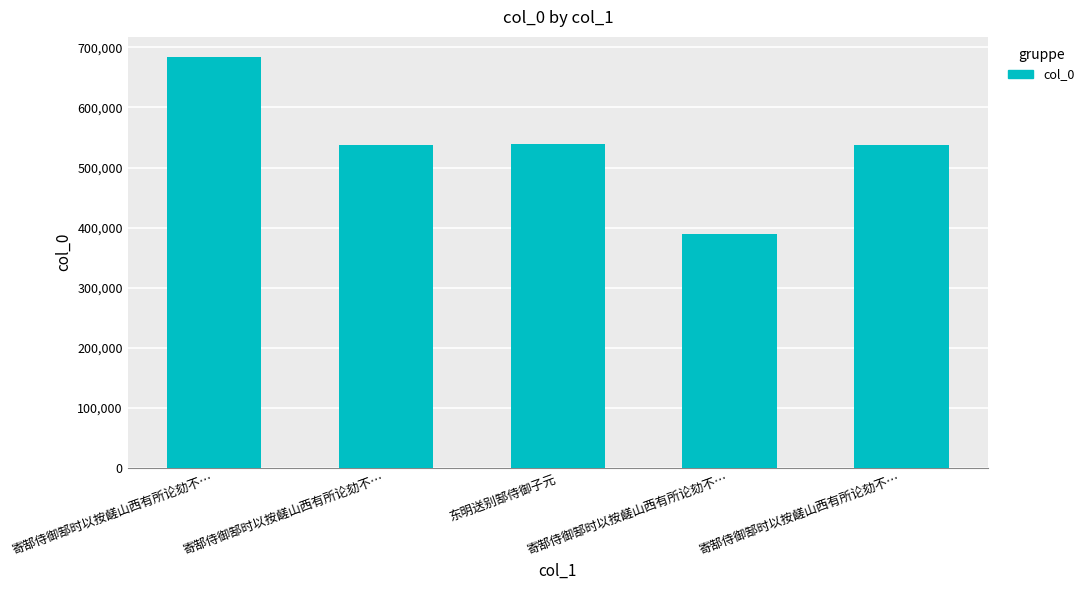

Approximately how many times larger is the value at 寄郜侍御郜时以按鹾山西有所论劾不… compared to 东明送别郜侍御子元?

0.7